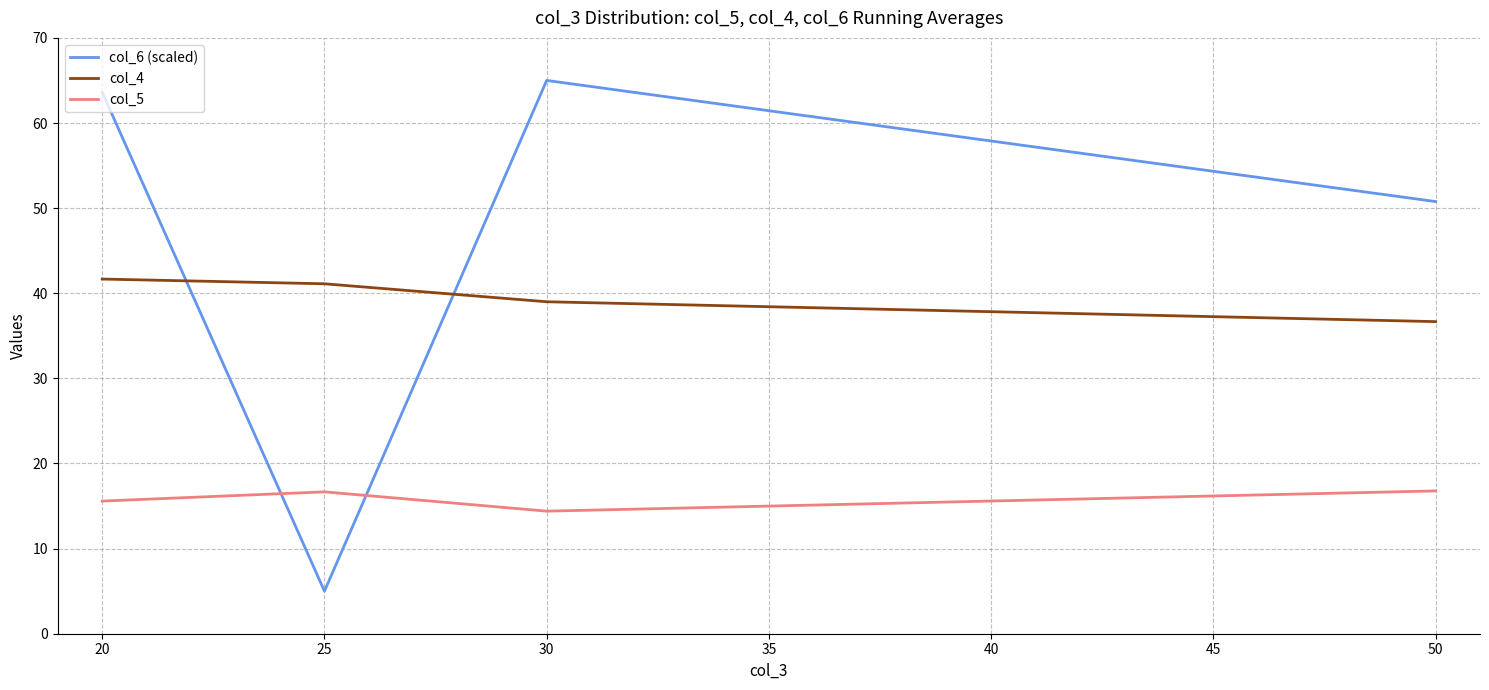

What is the minimum value shown in the chart?

5.0